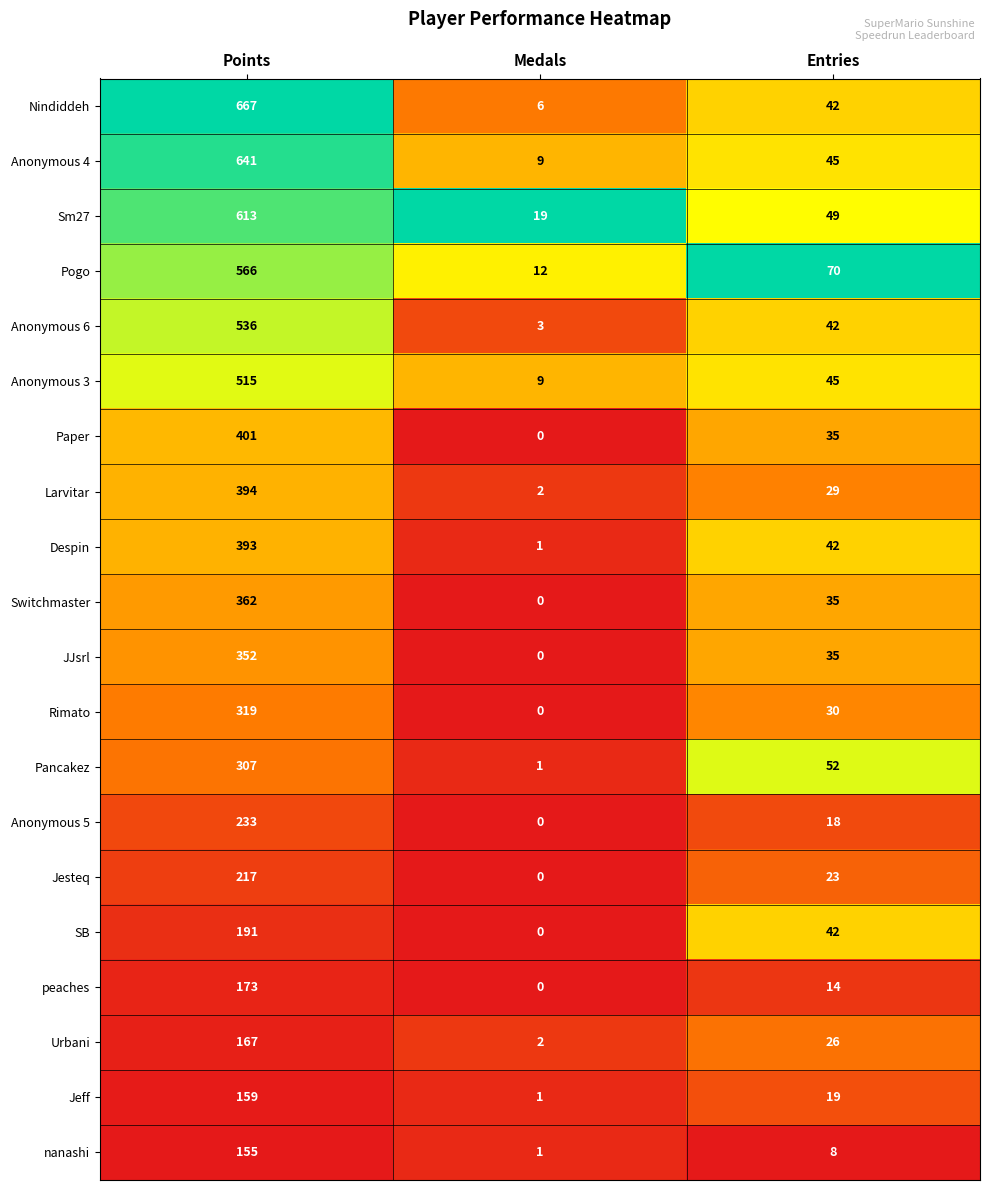

What is the difference between the highest and lowest values at Entries?

62